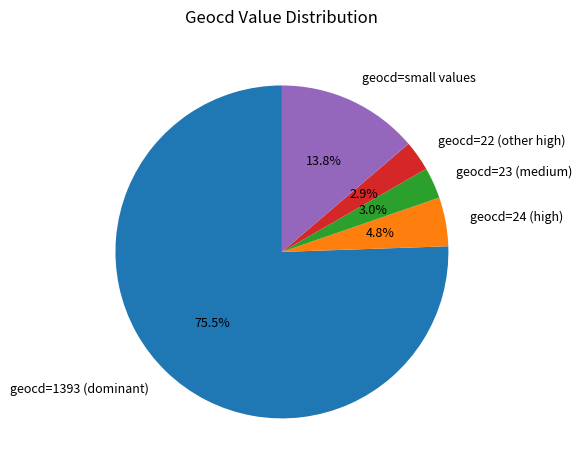

How much of the chart is everything except geocd=small values?

86.2%